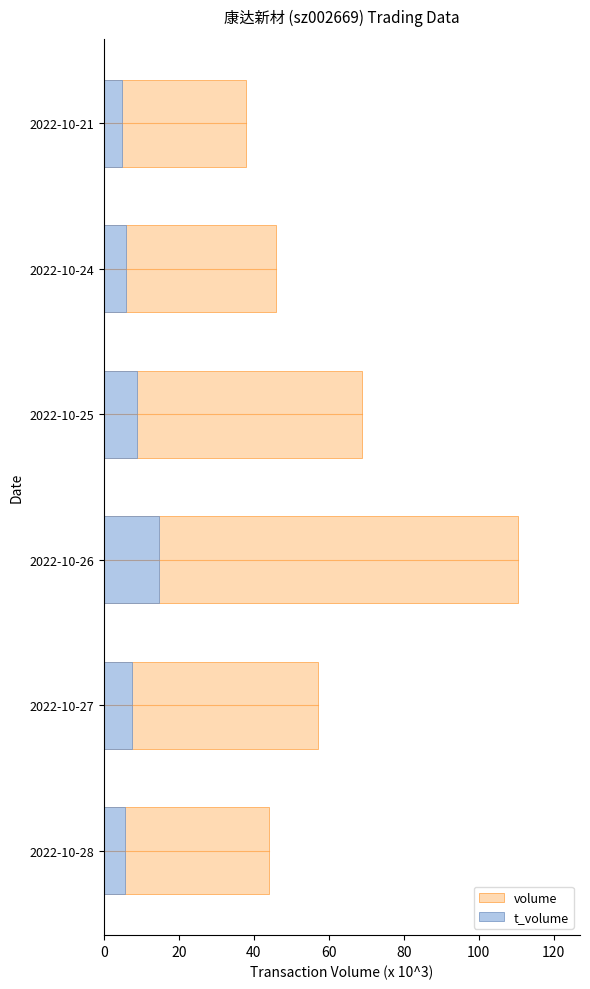

The volume series shows 35.9 at 2022-10-27. True or false?

False